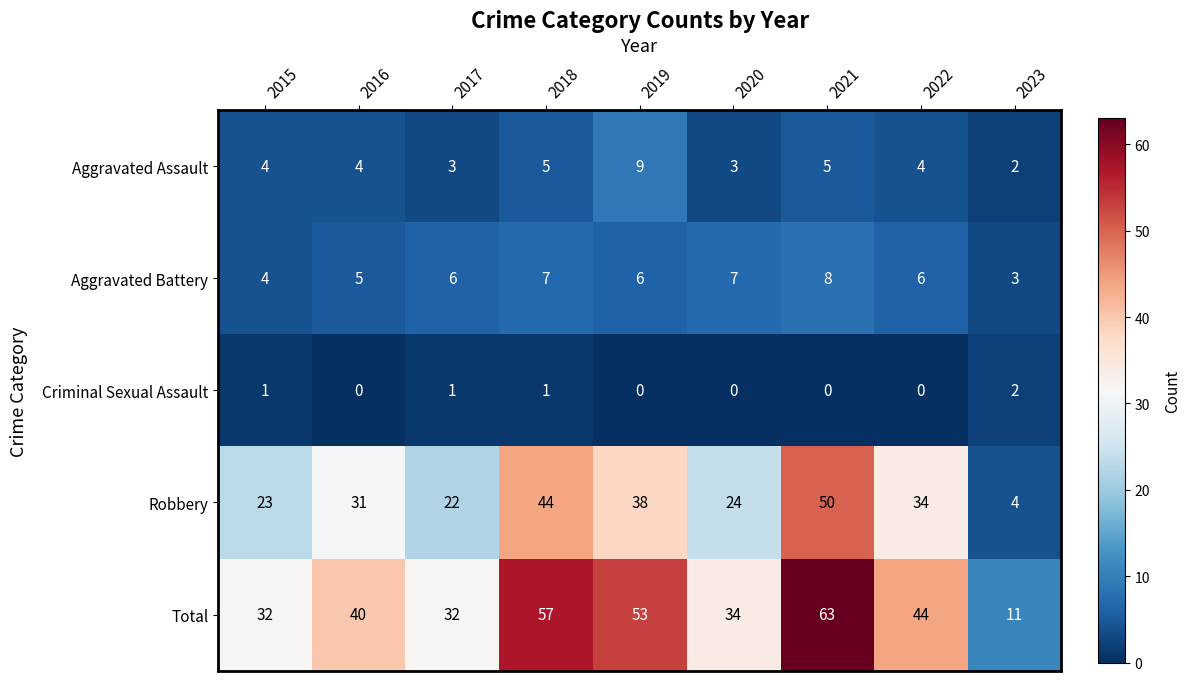

Count the number of data series in this chart.

5